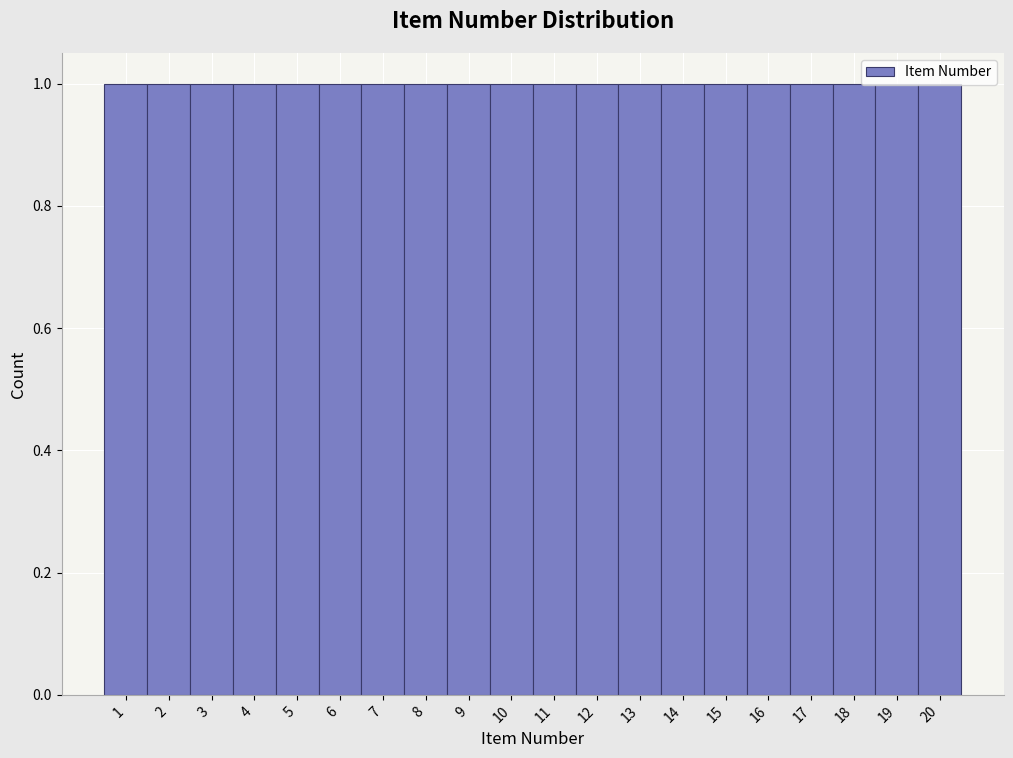

Reading left to right, transcribe this chart: for each bar, give the range it covers on the x-axis and its height. The values are not printed on the chart, so give them approximately, as read against the axis.

0.5 to 1.5: 1
1.5 to 2.5: 1
2.5 to 3.5: 1
3.5 to 4.5: 1
4.5 to 5.5: 1
5.5 to 6.5: 1
6.5 to 7.5: 1
7.5 to 8.5: 1
8.5 to 9.5: 1
9.5 to 10.5: 1
10.5 to 11.5: 1
11.5 to 12.5: 1
12.5 to 13.5: 1
13.5 to 14.5: 1
14.5 to 15.5: 1
15.5 to 16.5: 1
16.5 to 17.5: 1
17.5 to 18.5: 1
18.5 to 19.5: 1
19.5 to 20.5: 1